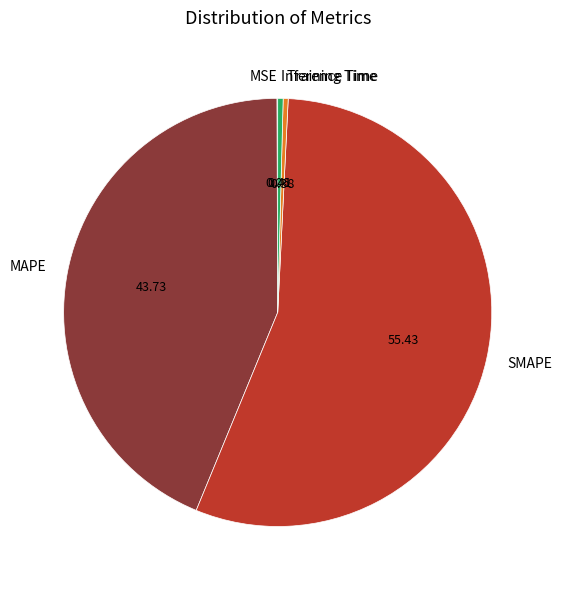

Which has a higher value, SMAPE or Training Time?

SMAPE